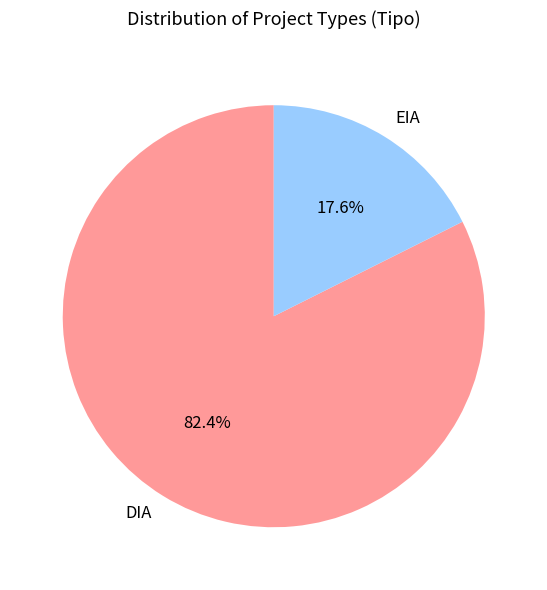

Approximately how many times larger is the value at EIA compared to DIA?

0.2